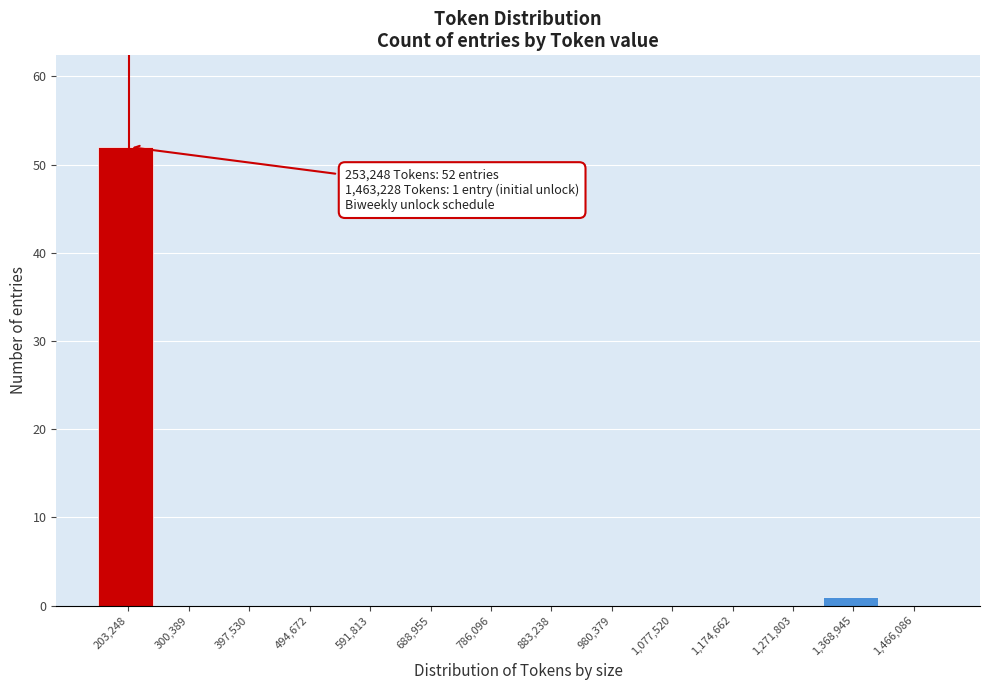

Reading left to right, extract all data points from this chart.

203,248=52	300,389=0	397,530=0	494,672=0	591,813=0	688,955=0	786,096=0	883,238=0	980,379=0	1,077,520=0	1,174,662=0	1,271,803=0	1,368,945=1	1,466,086=0